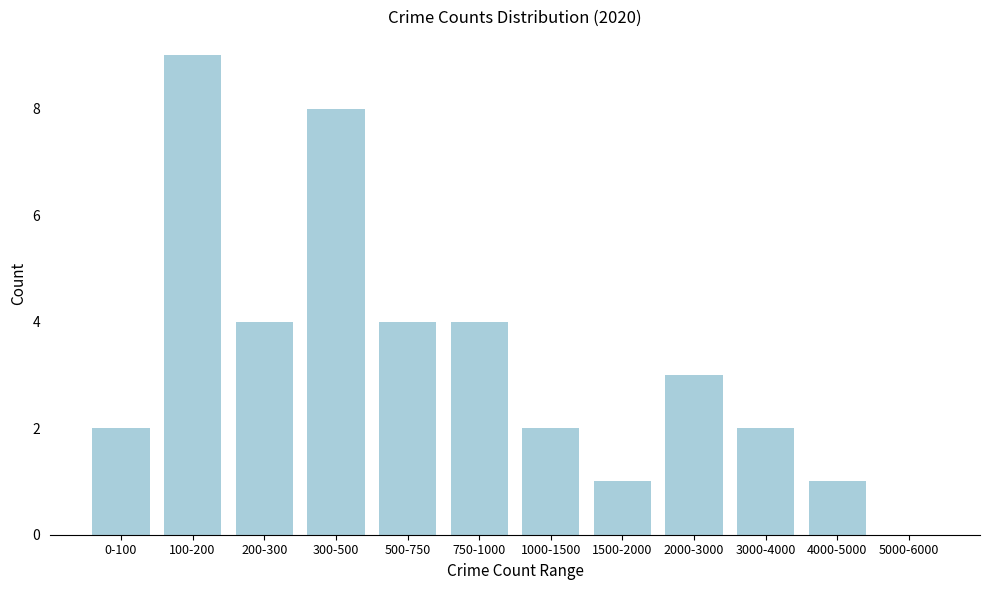

Reading left to right, transcribe all the data shown in this chart.

0-100=2	100-200=9	200-300=4	300-500=8	500-750=4	750-1000=4	1000-1500=2	1500-2000=1	2000-3000=3	3000-4000=2	4000-5000=1	5000-6000=0